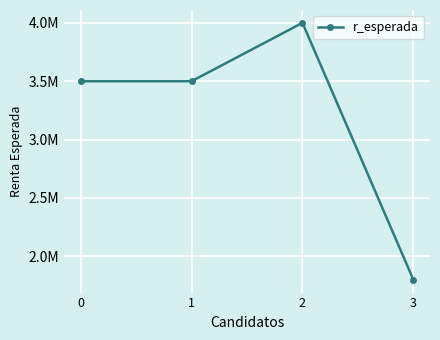

At which category does the chart reach its minimum across all series?

3